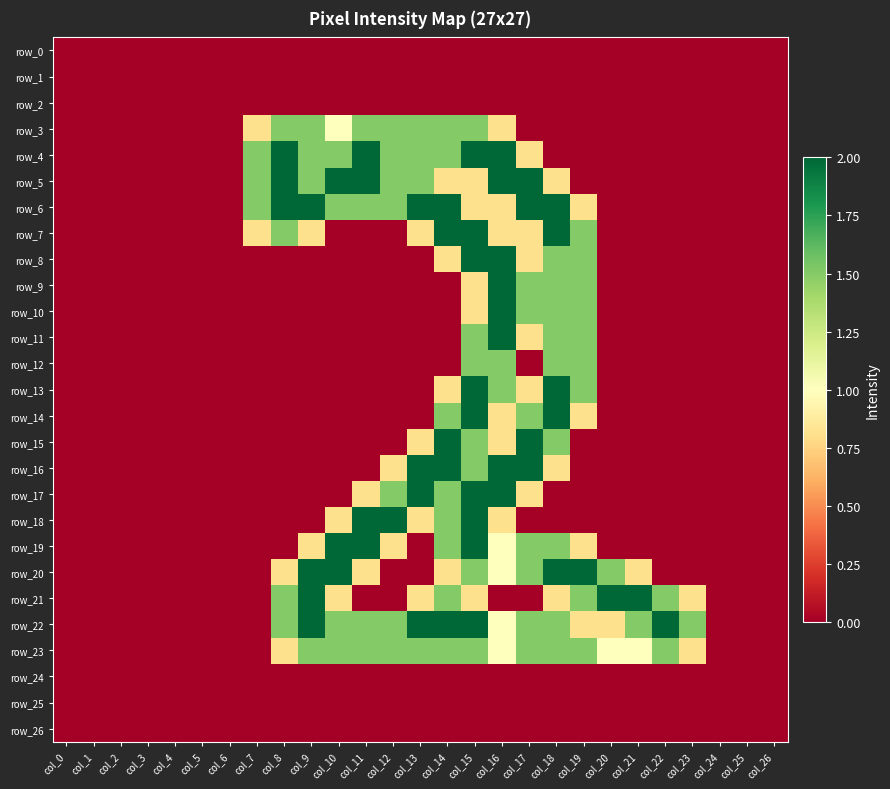

What is the maximum value for row_15?

2.0